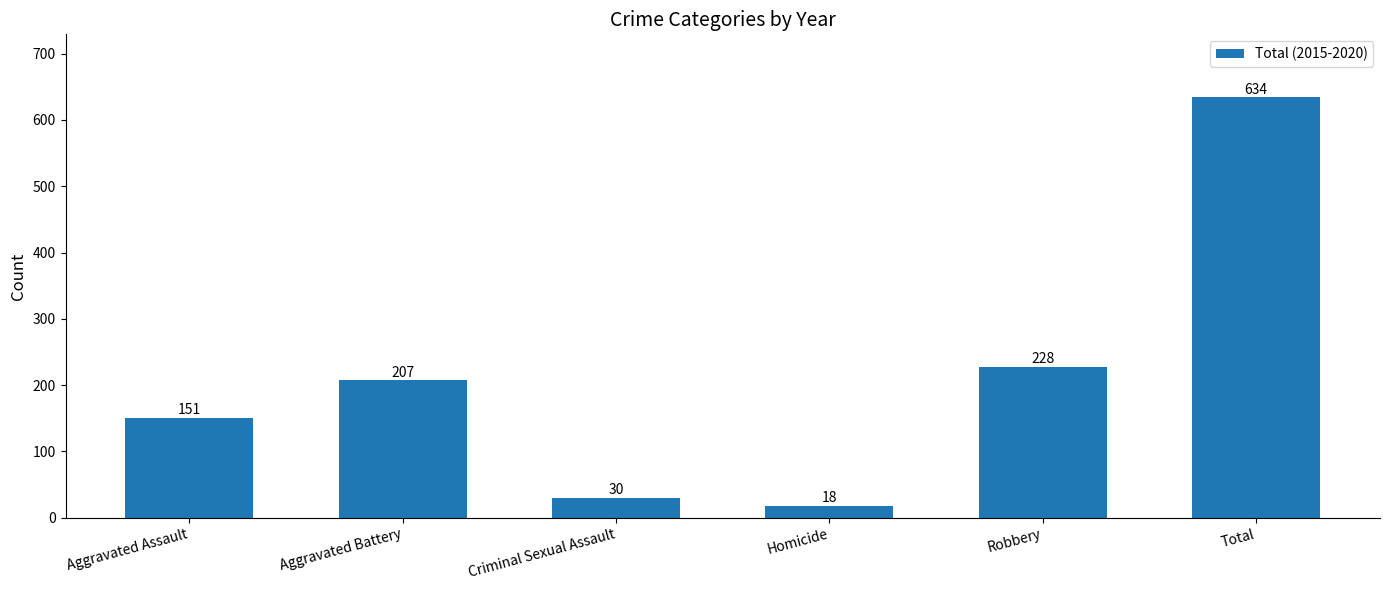

List the labels in order of value, smallest first.

Homicide, Criminal Sexual Assault, Aggravated Assault, Aggravated Battery, Robbery, Total